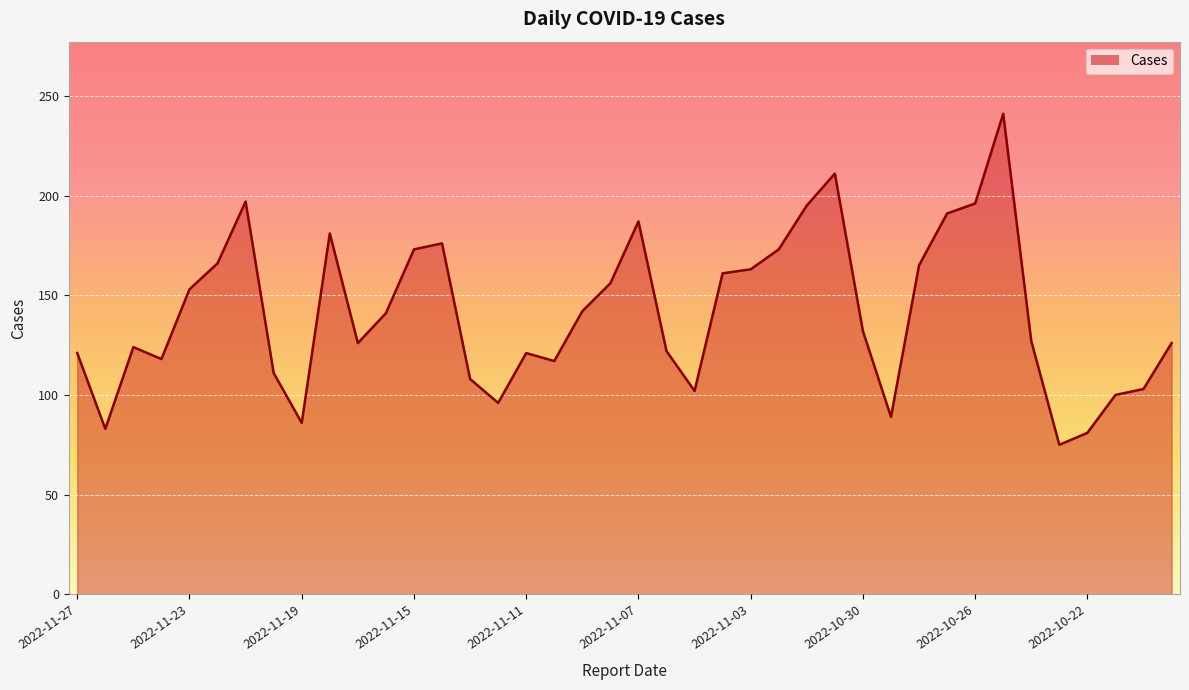

What is the difference between the maximum and minimum values?

166